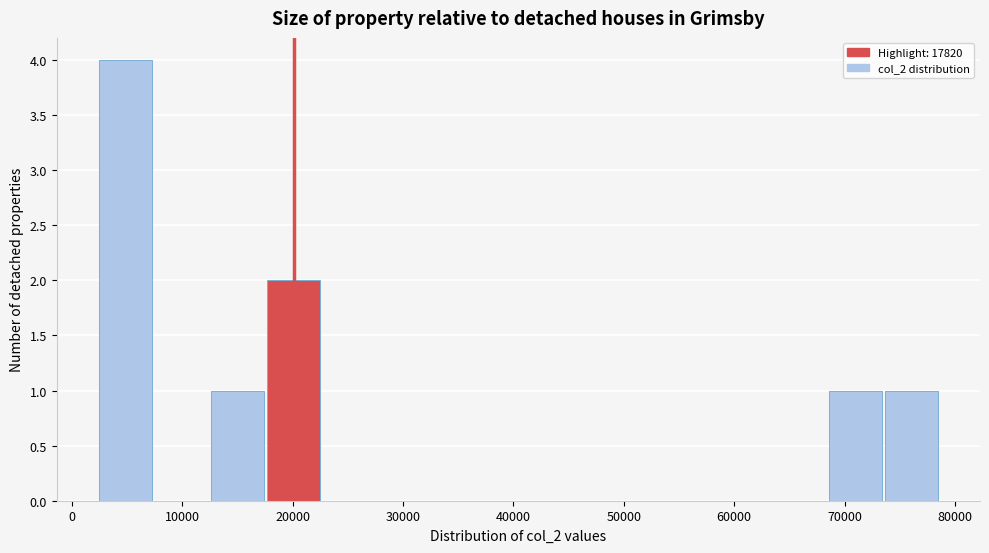

Reading left to right, list every bar in this chart as the range it spans on the x-axis followed by its height. Neither the bar edges nor the heights are printed on the chart, so give them approximately, as read against the axes.

2000 to 7000: 4
7000 to 12000: 0
12000 to 18000: 1
18000 to 23000: 2
23000 to 28000: 0
28000 to 33000: 0
33000 to 38000: 0
38000 to 43000: 0
43000 to 48000: 0
48000 to 53000: 0
53000 to 58000: 0
58000 to 63000: 0
63000 to 68000: 0
68000 to 74000: 1
74000 to 79000: 1